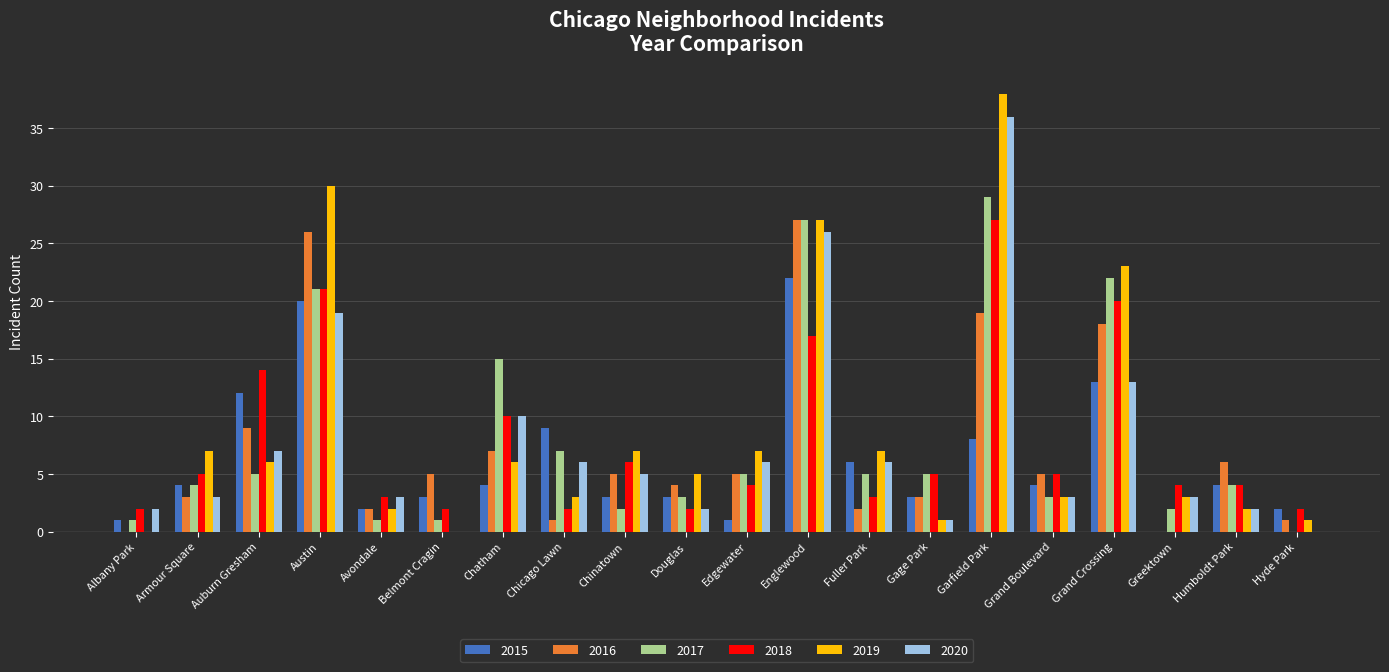

Count the number of data series in this chart.

6